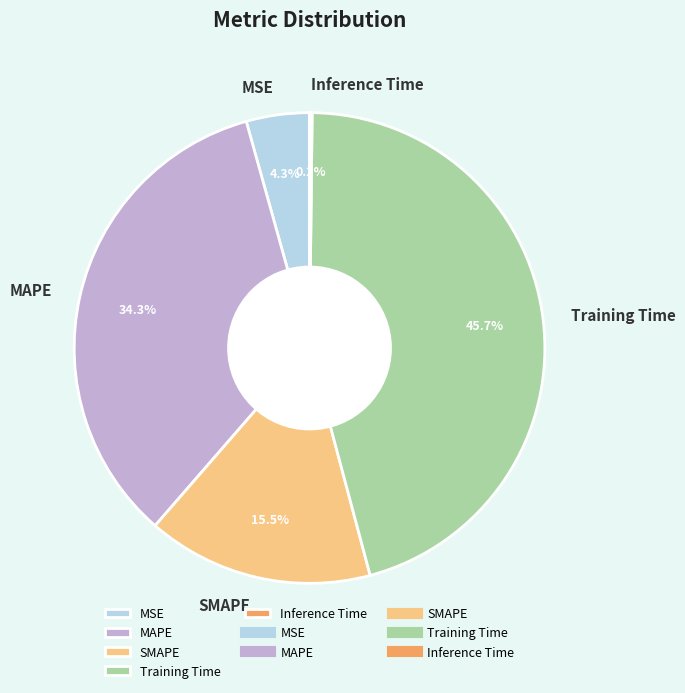

What is the largest slice in the pie chart?

Training Time